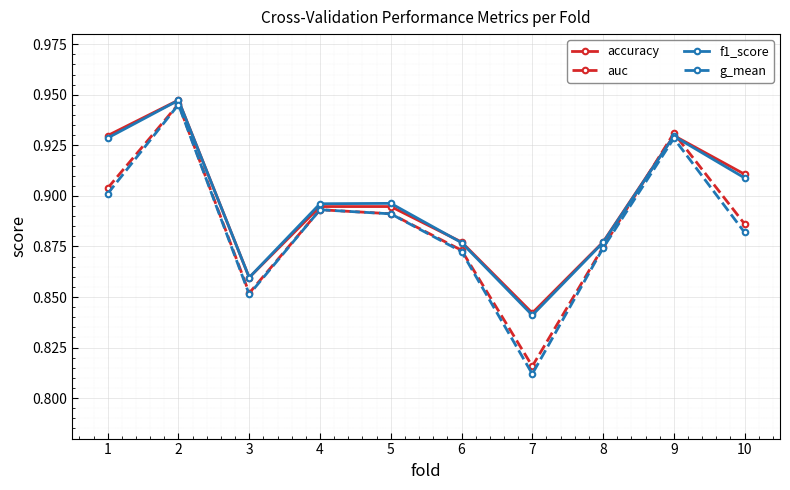

Which series has the largest range (max minus min)?

g_mean